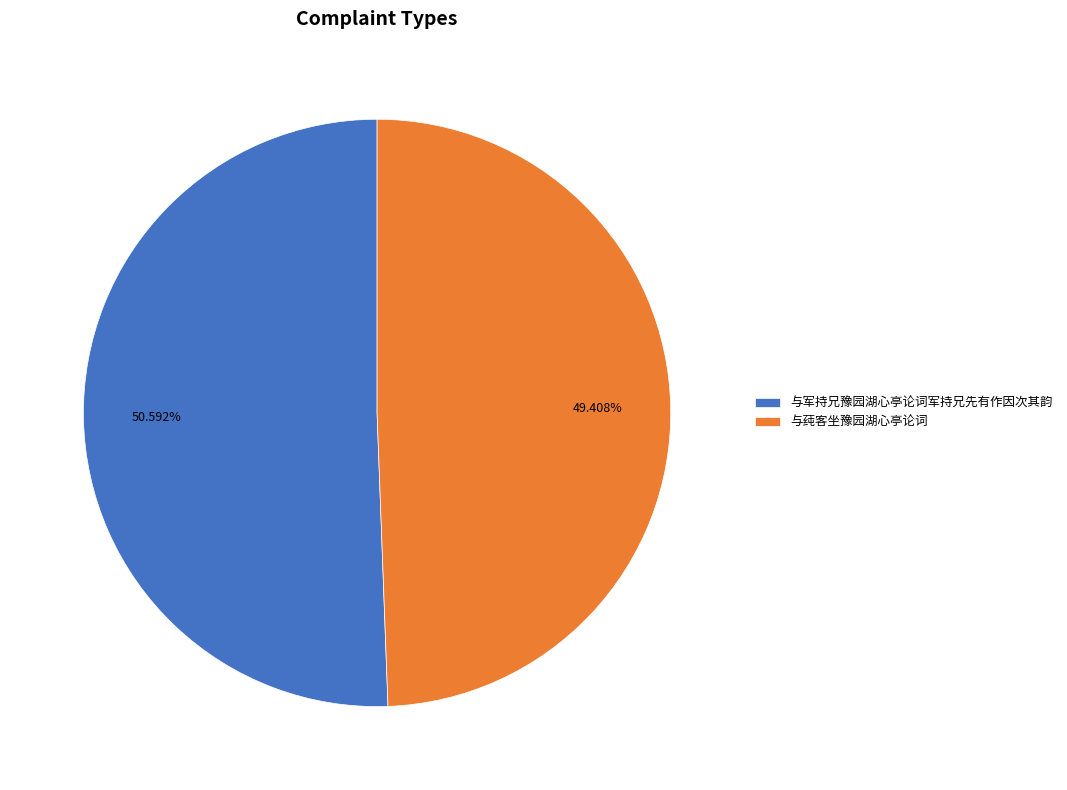

What is the smallest slice in the pie chart?

与莼客坐豫园湖心亭论词